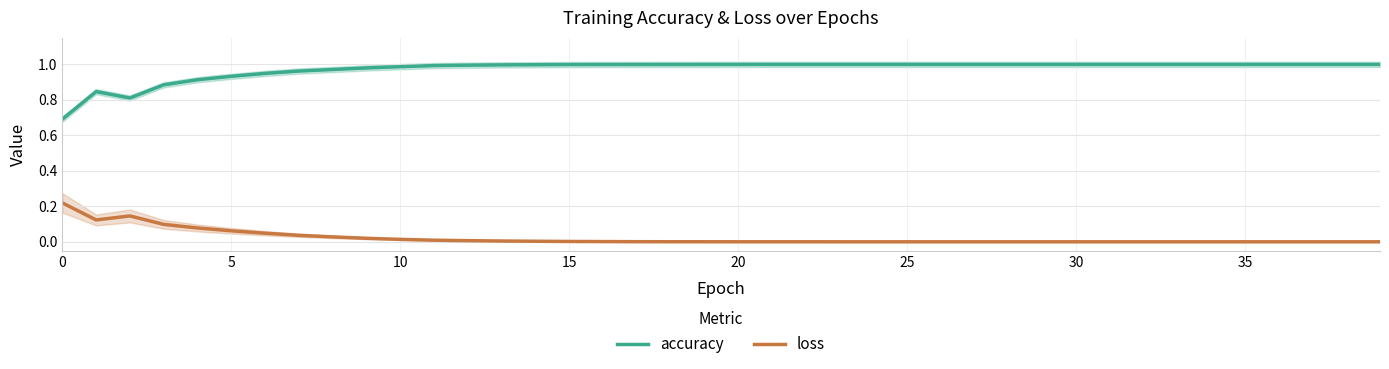

Which series has the largest total across all categories?

accuracy